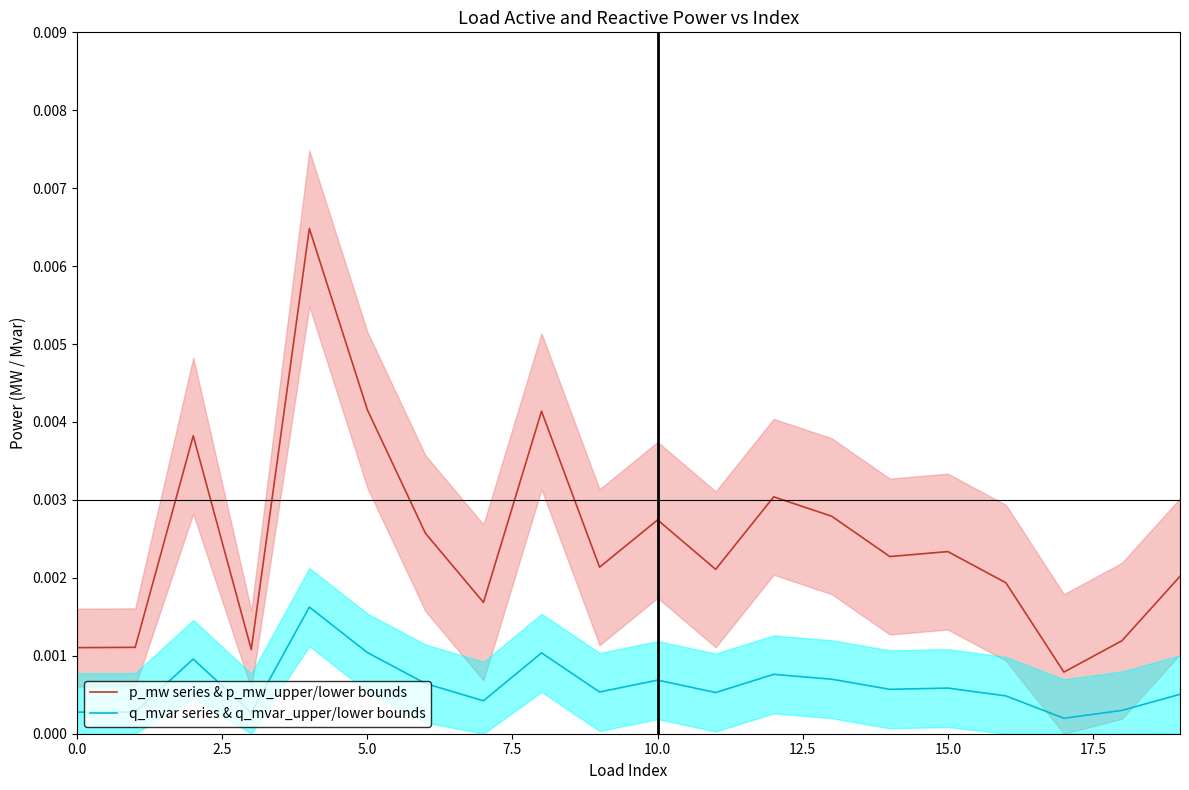

Rank the series by their average value, from lowest to highest.

q_mvar series & q_mvar_upper/lower bounds, p_mw series & p_mw_upper/lower bounds